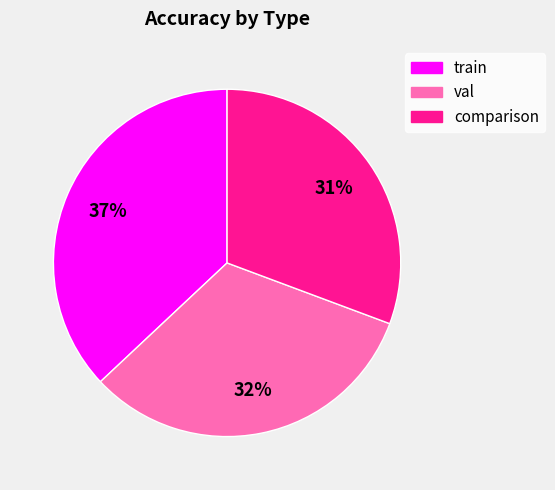

The val slice represents 47% of the pie. True or false?

False